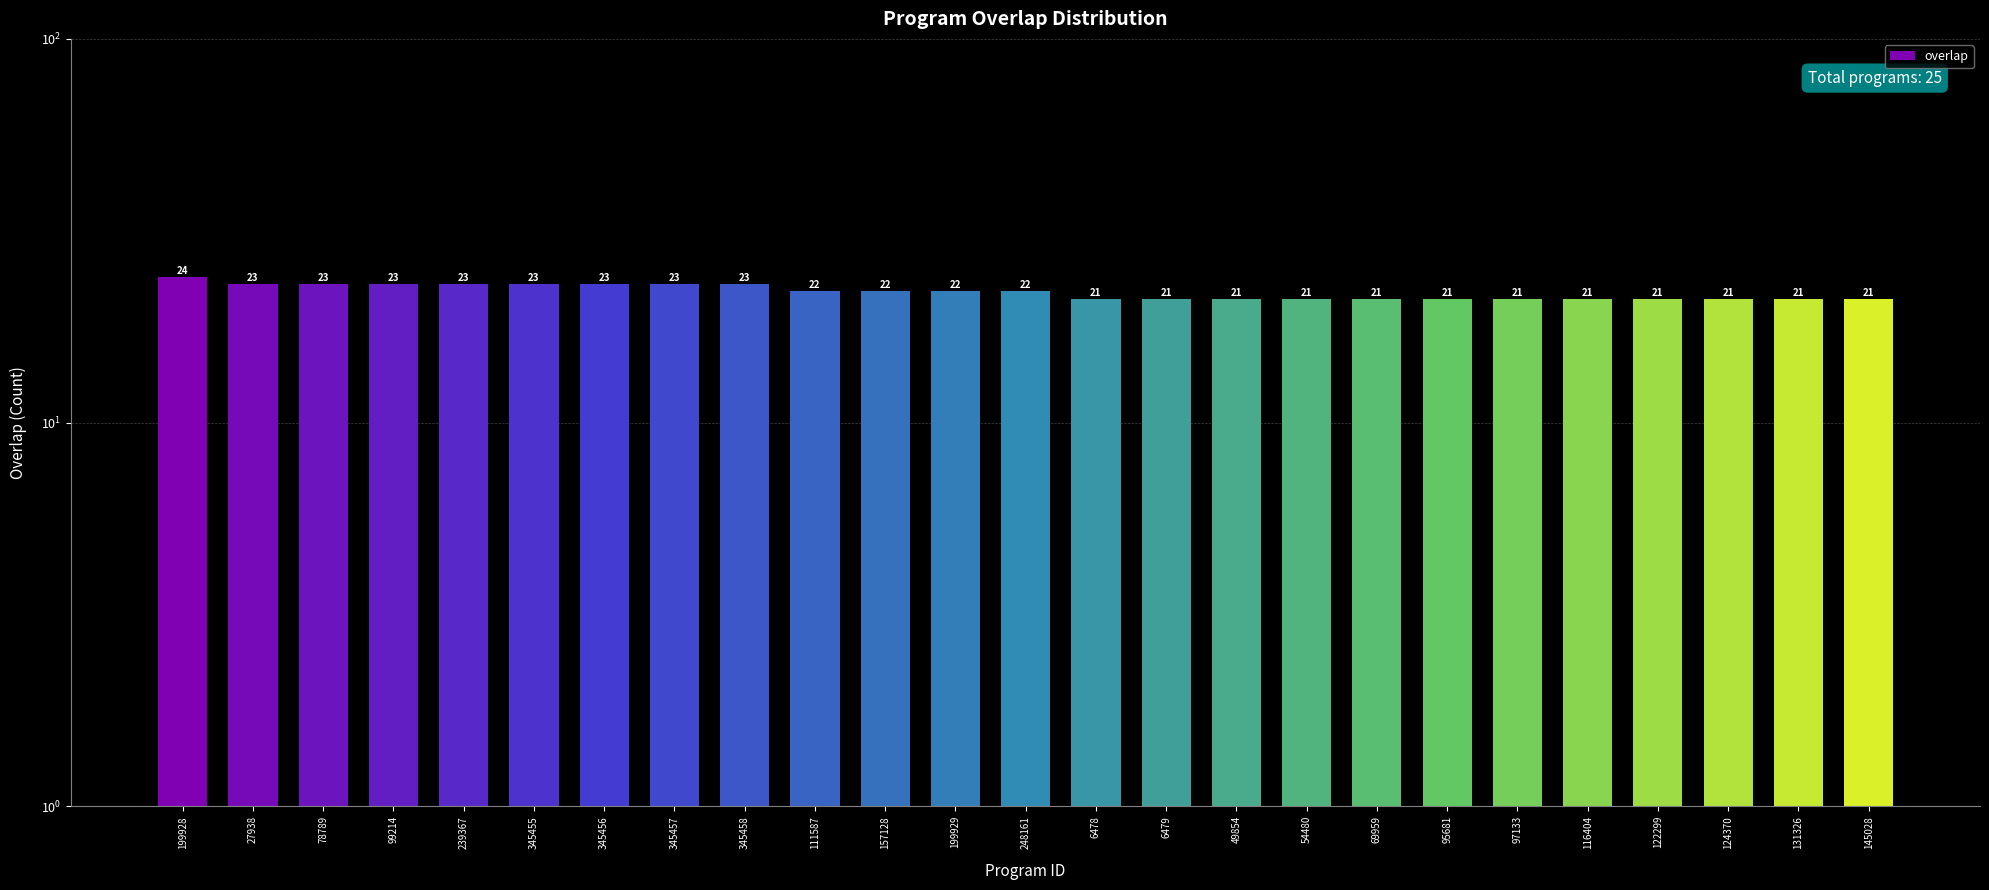

The chart shows a value of 11 at 345458. True or false?

False